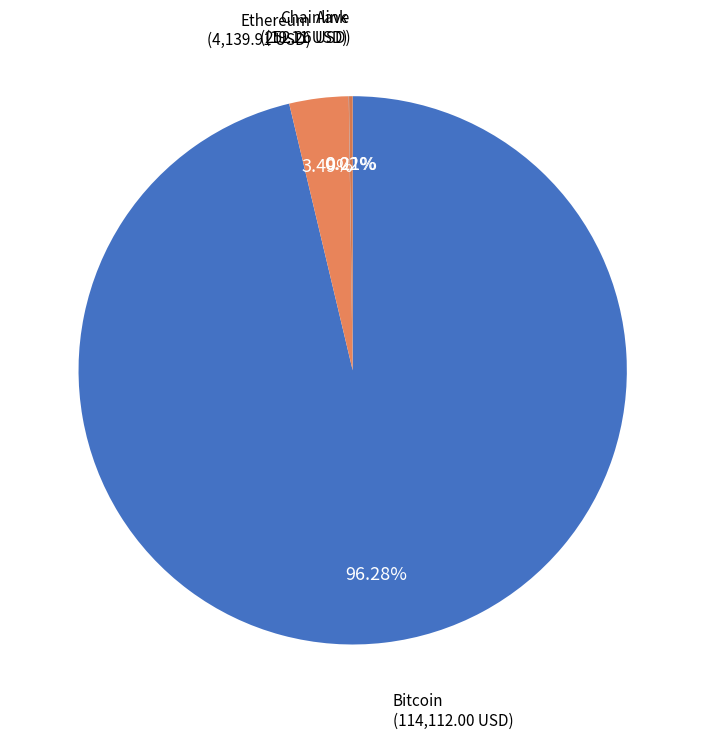

Which category has the biggest portion of the pie?

Bitcoin